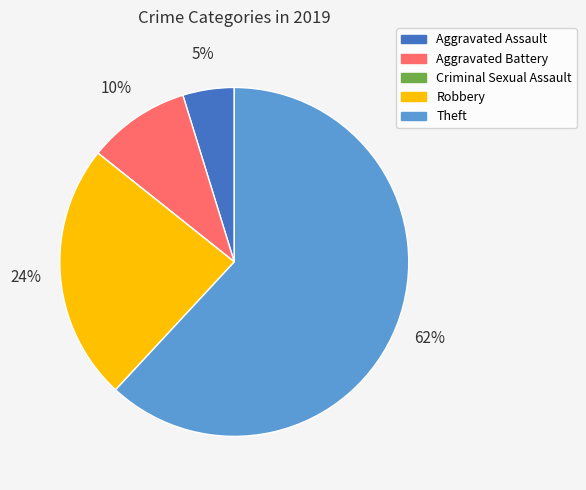

Which category accounts for the majority?

Theft